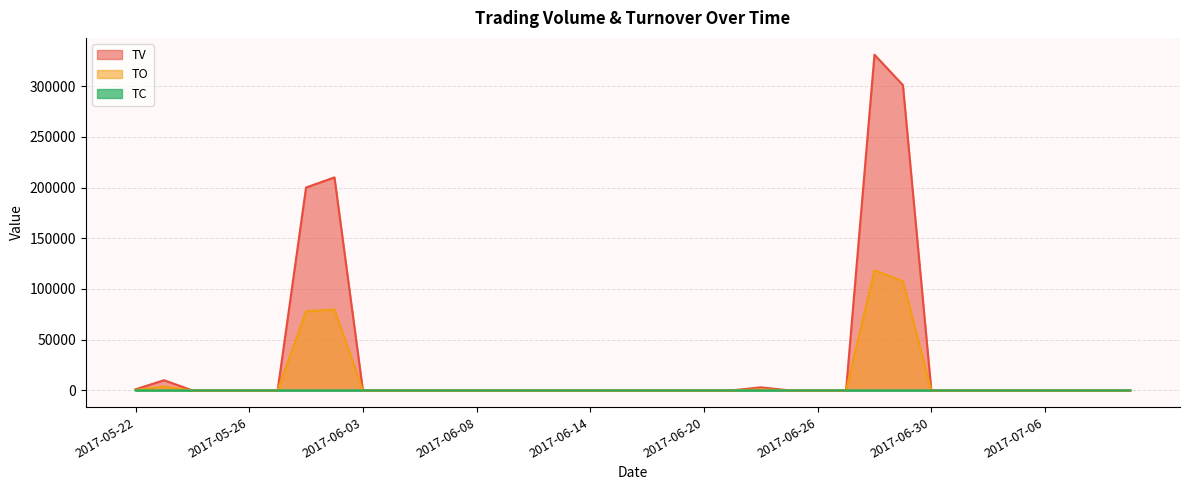

The TV series shows 0 at 2017-06-09. True or false?

True